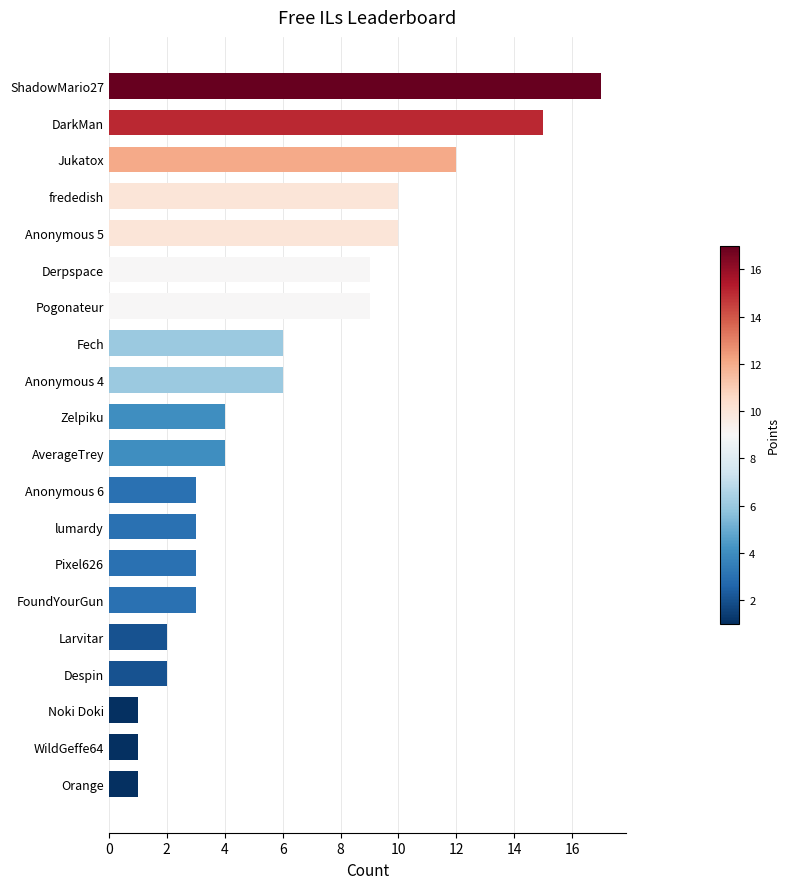

The chart shows a value of 6 at Anonymous 4. True or false?

True